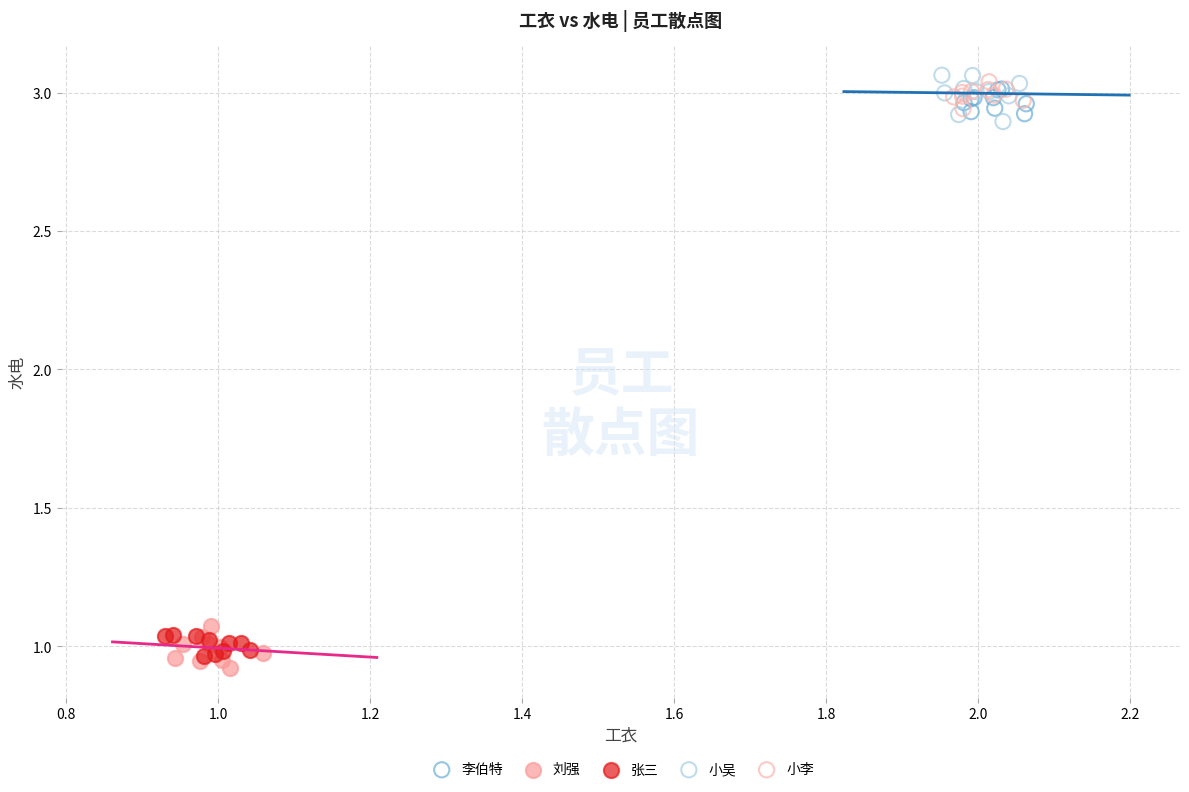

What are all the series names shown in the legend?

李伯特, 刘强, 张三, 小吴, 小李